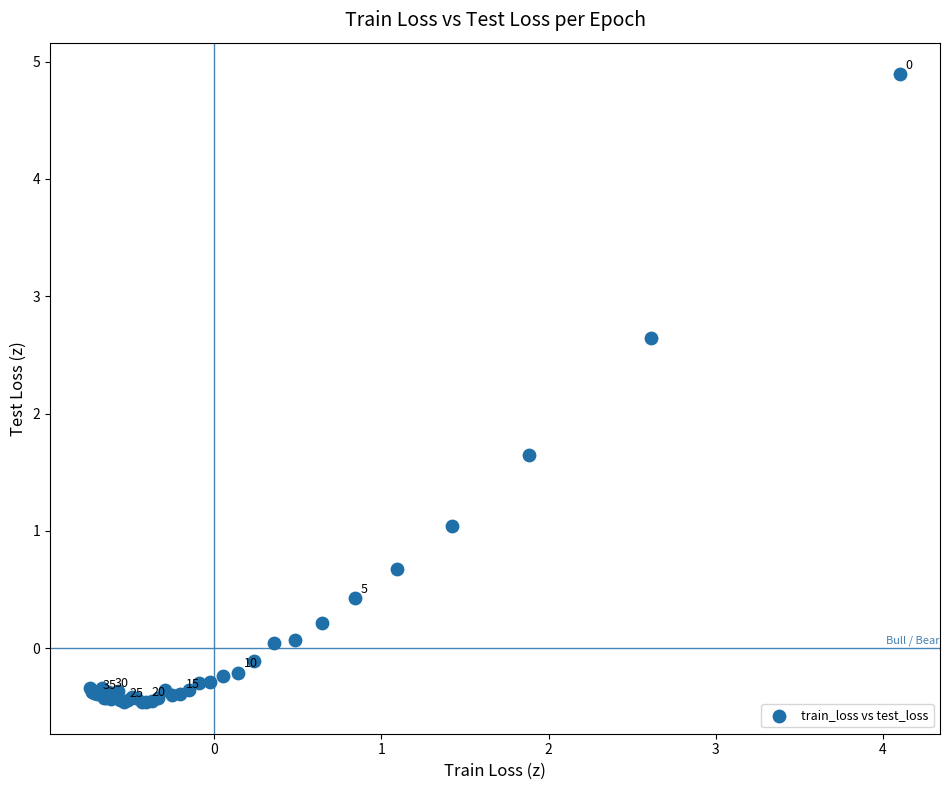

What Y value in the scatter plot is closest to 2?

1.6